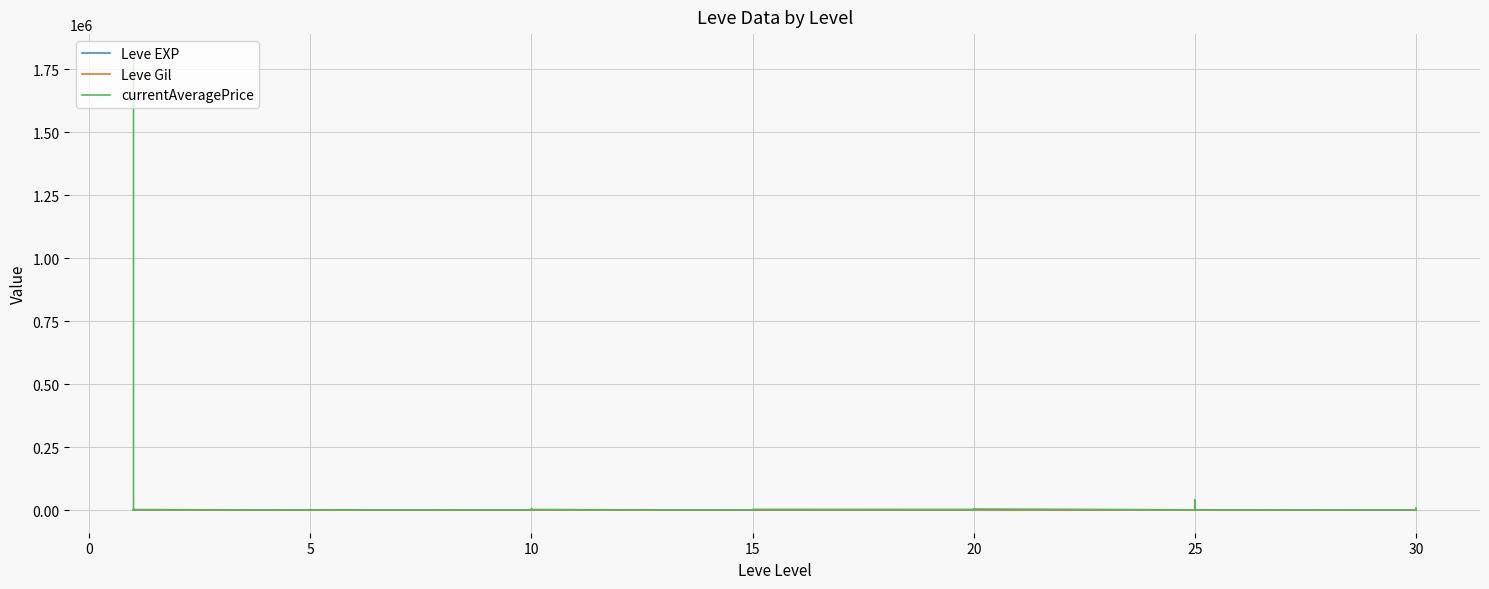

How many values in currentAveragePrice are above zero?

25